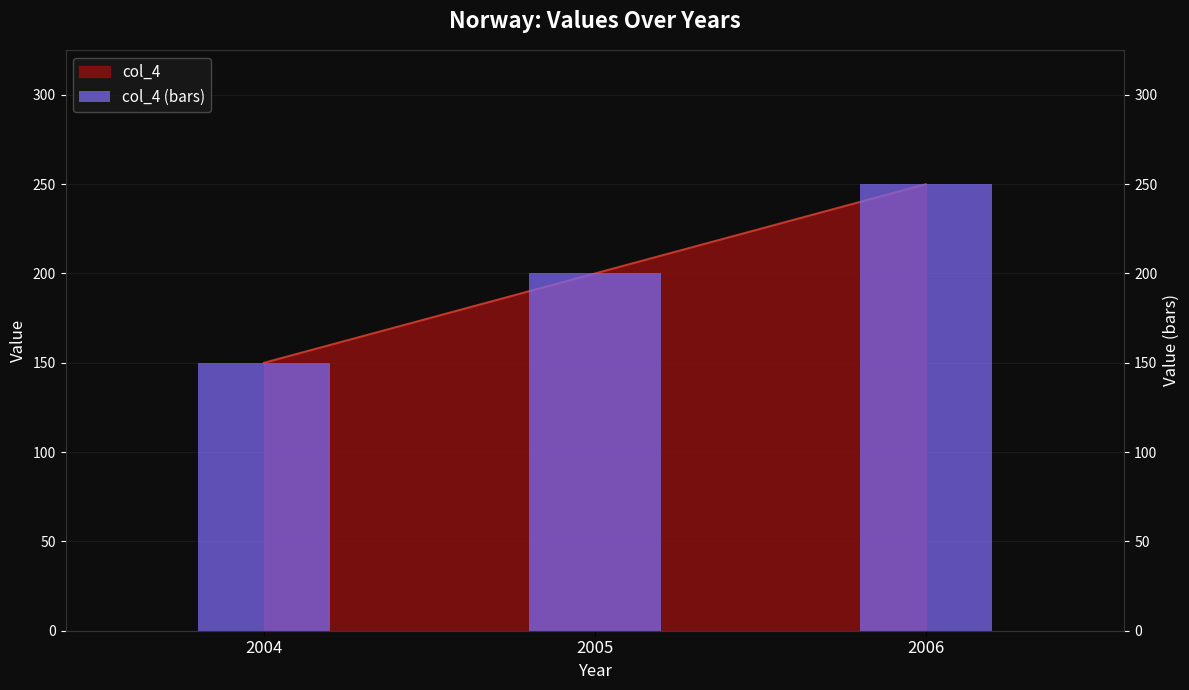

Count the values in the range 150 to 250.

3